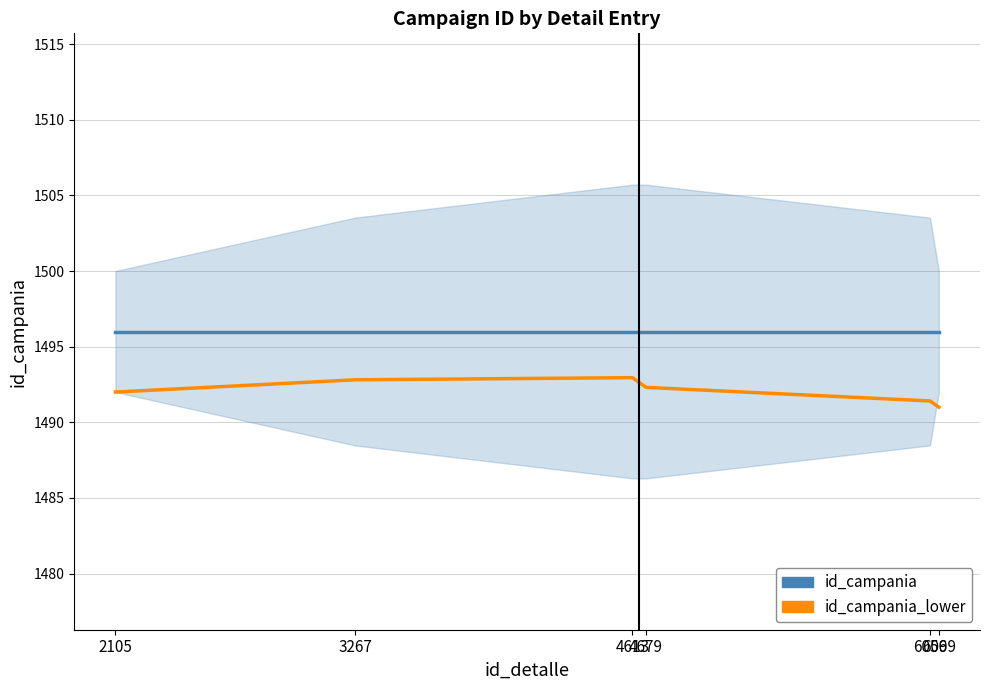

Which has a higher value, 2105 or 6099?

2105